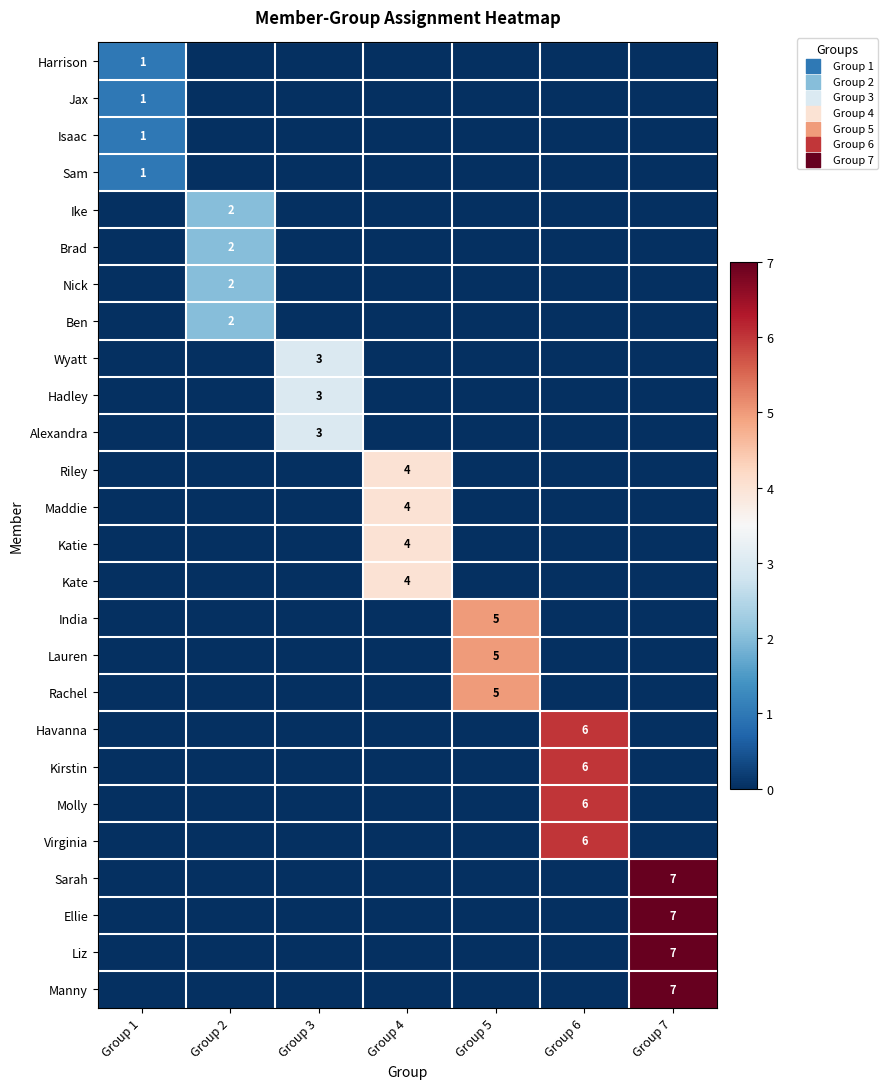

The value of Jax at Group 1 is 0. True or false?

False